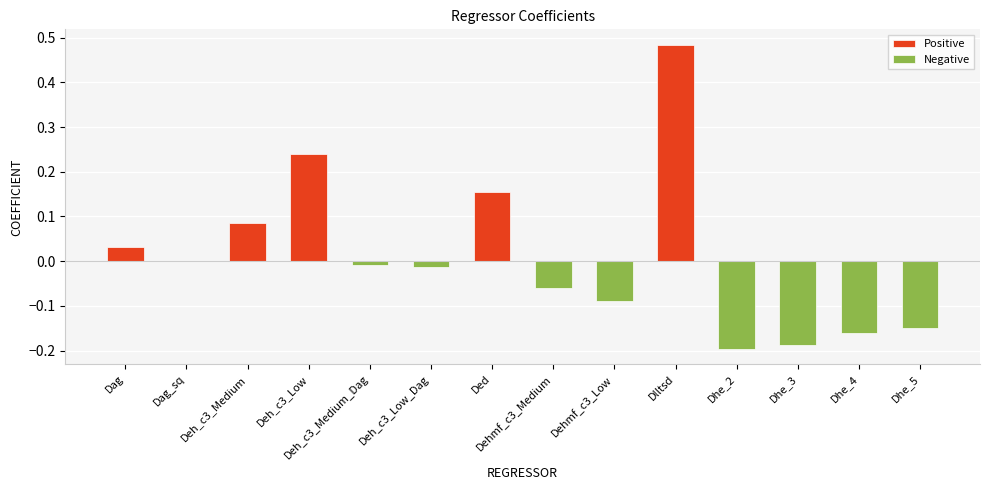

Rank the series by their average value, from highest to lowest.

Positive, Negative